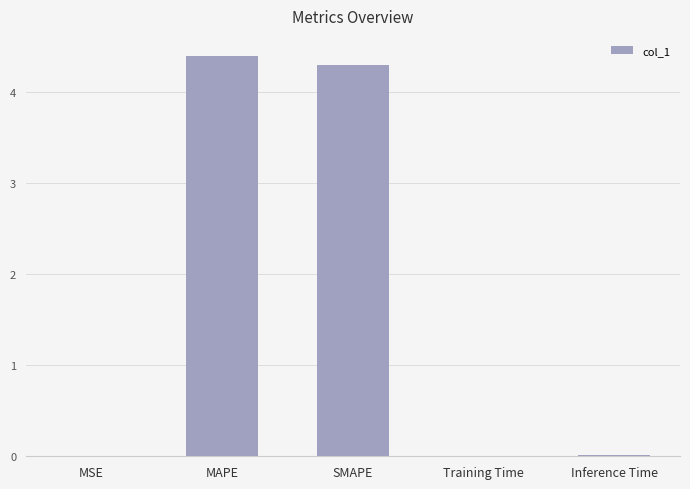

Between MAPE and SMAPE, which is larger?

MAPE